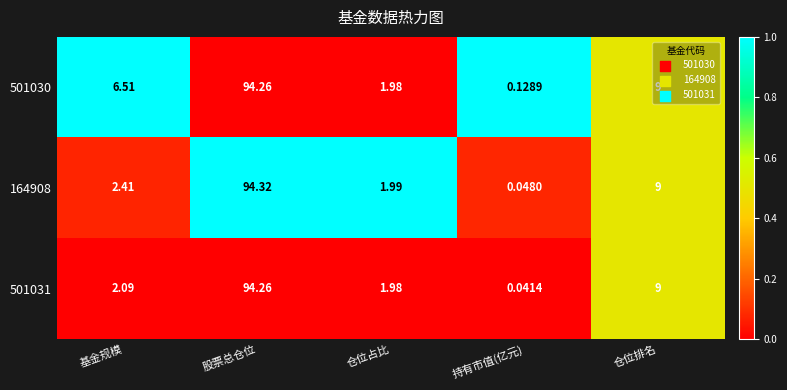

At which label does 501031 first exceed 2?

基金规模